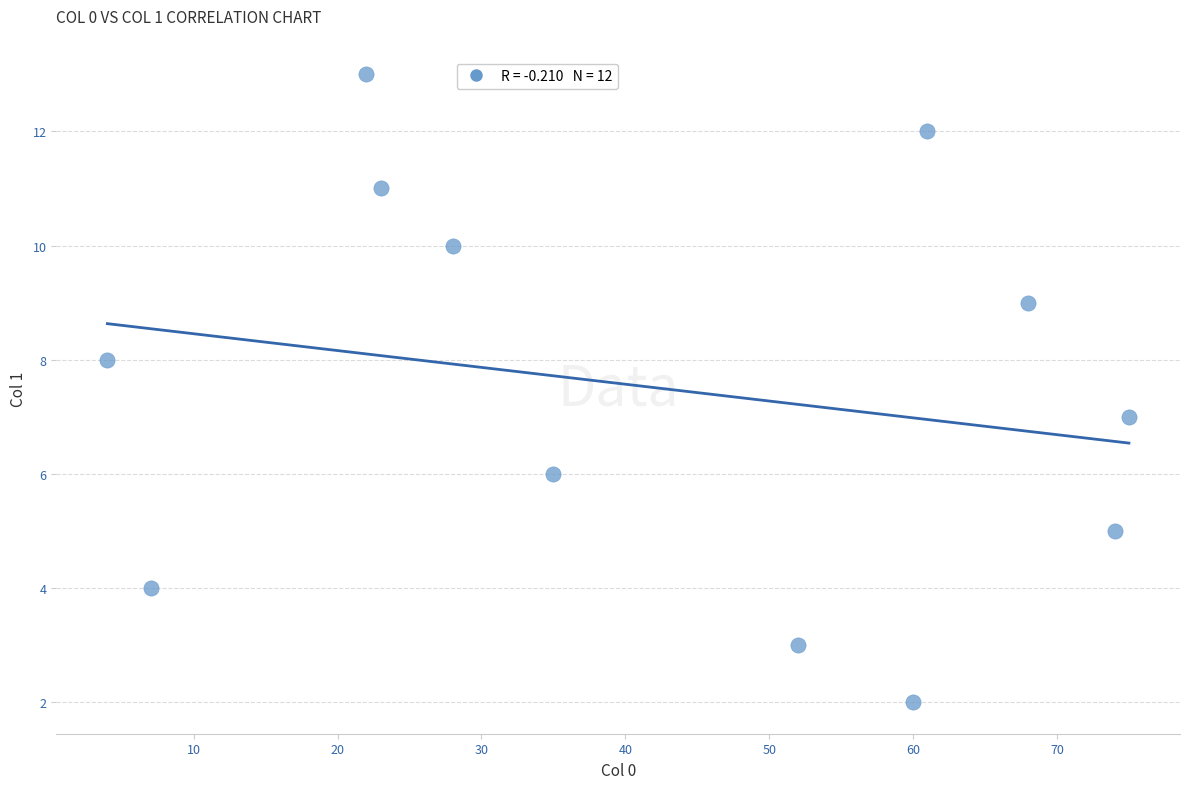

What is the range of X values (max minus min)?

71.0